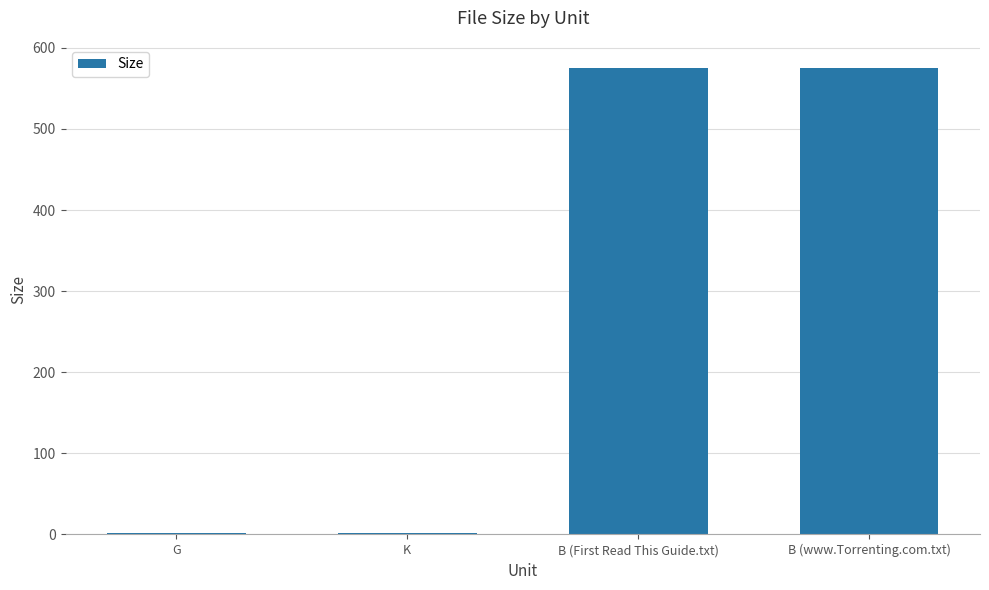

What is the greatest value displayed?

575.0